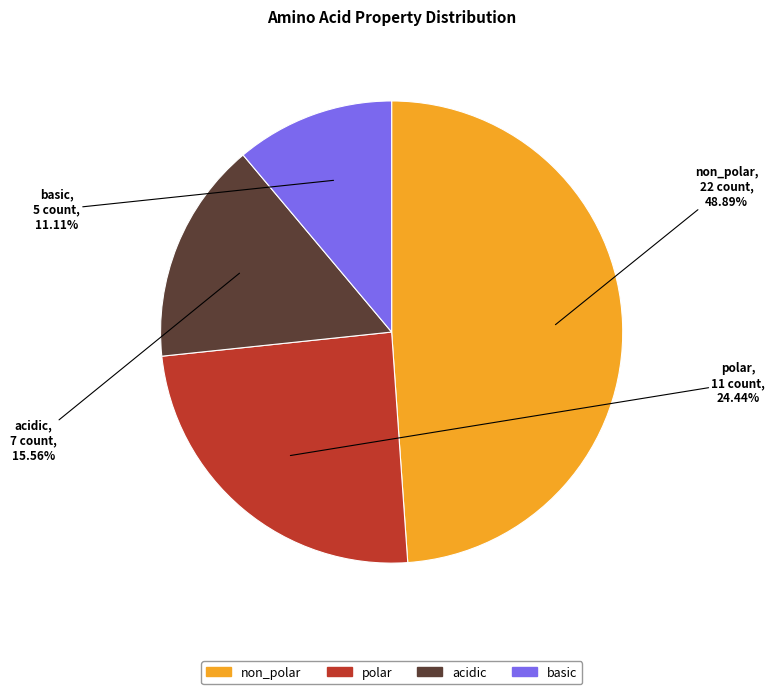

Is it true that acidic is 16% of the pie?

True